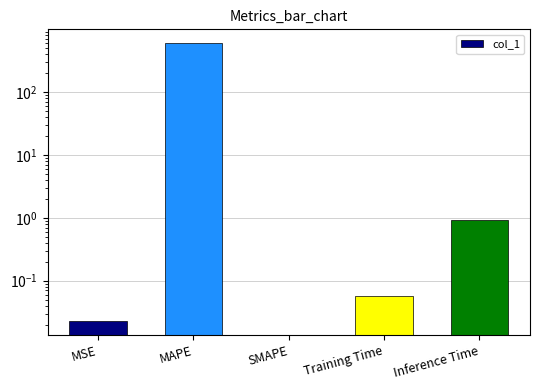

How many categories are shown in the chart?

5